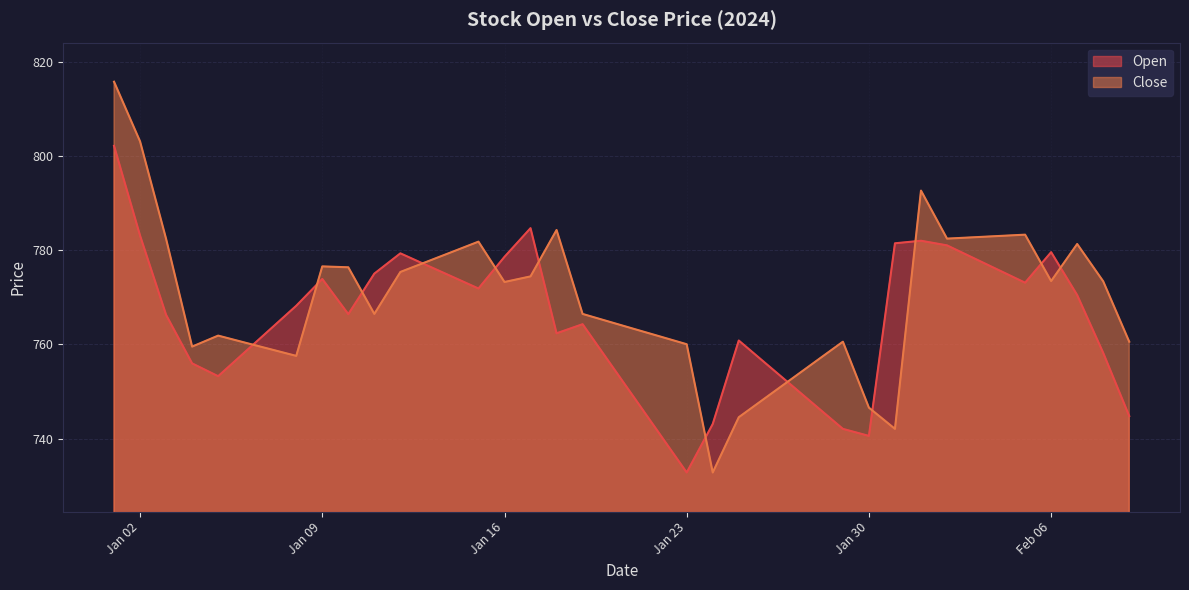

True or false: Open and Close cross at least once.

True